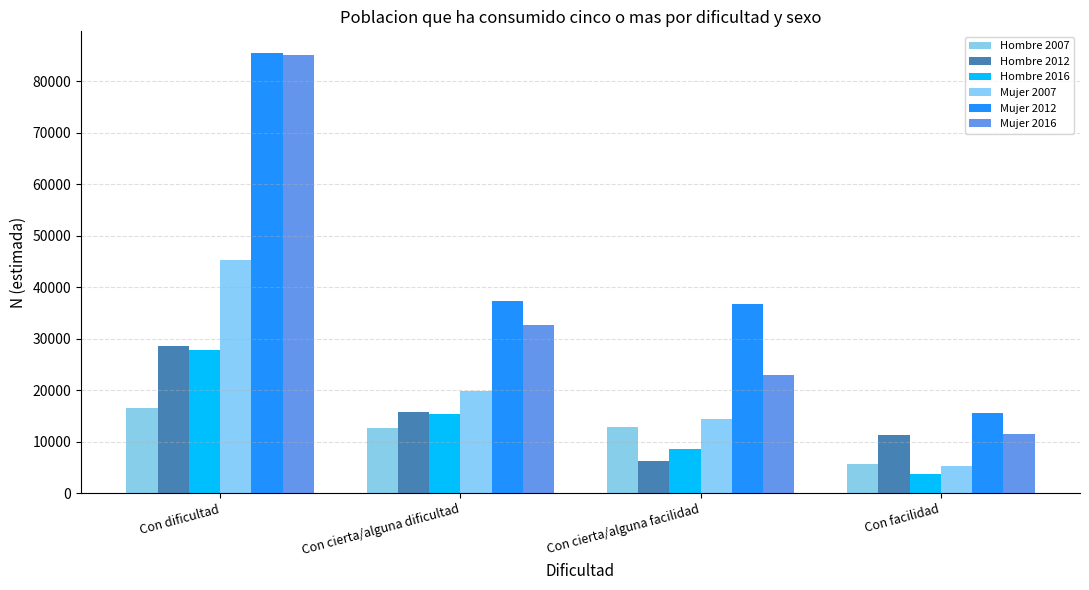

What is the spread (max minus min) of values at Con cierta/alguna facilidad?

30526